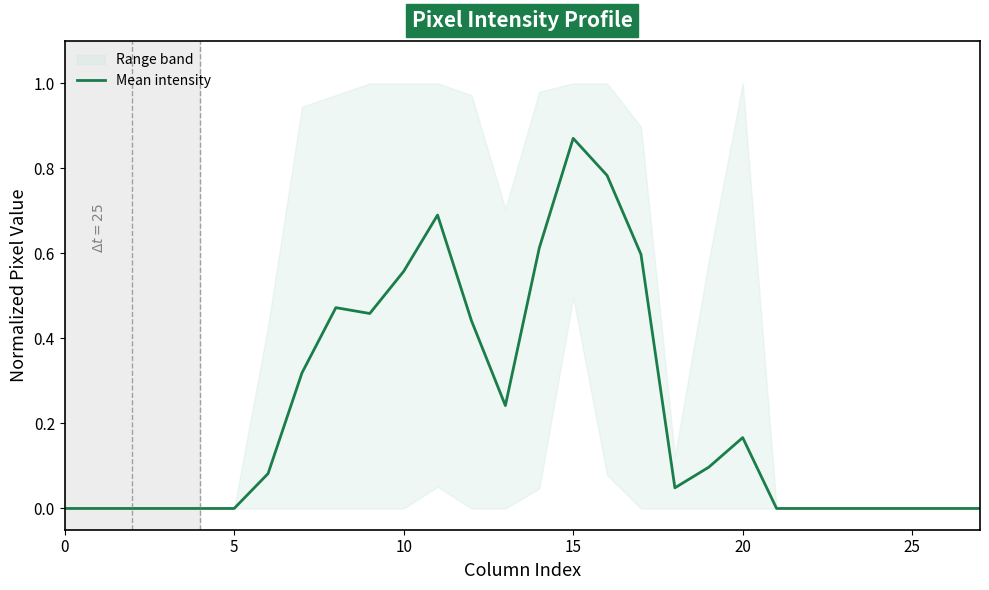

Is it true that Mean intensity equals 0.4 at 5?

False